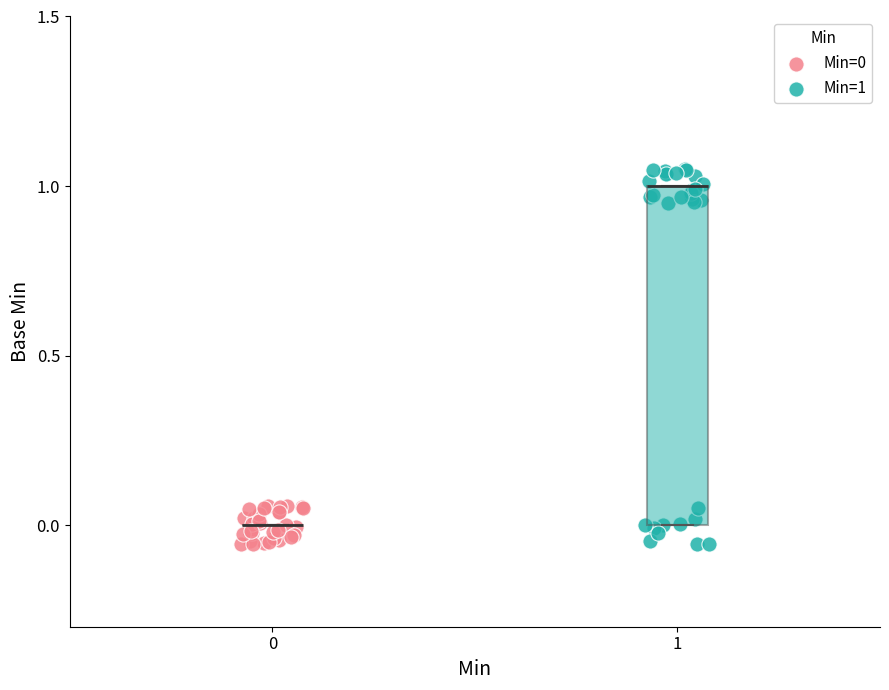

Which series contains the highest Y value?

Min=1